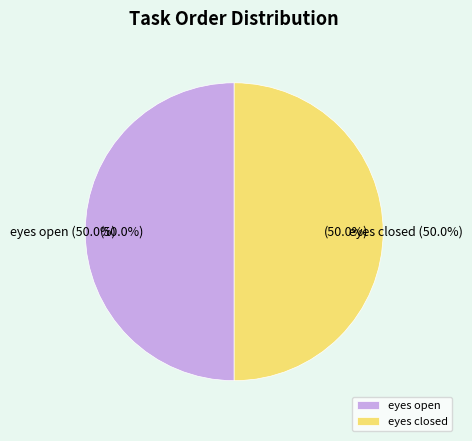

Which has a higher value, eyes open or eyes closed?

eyes closed